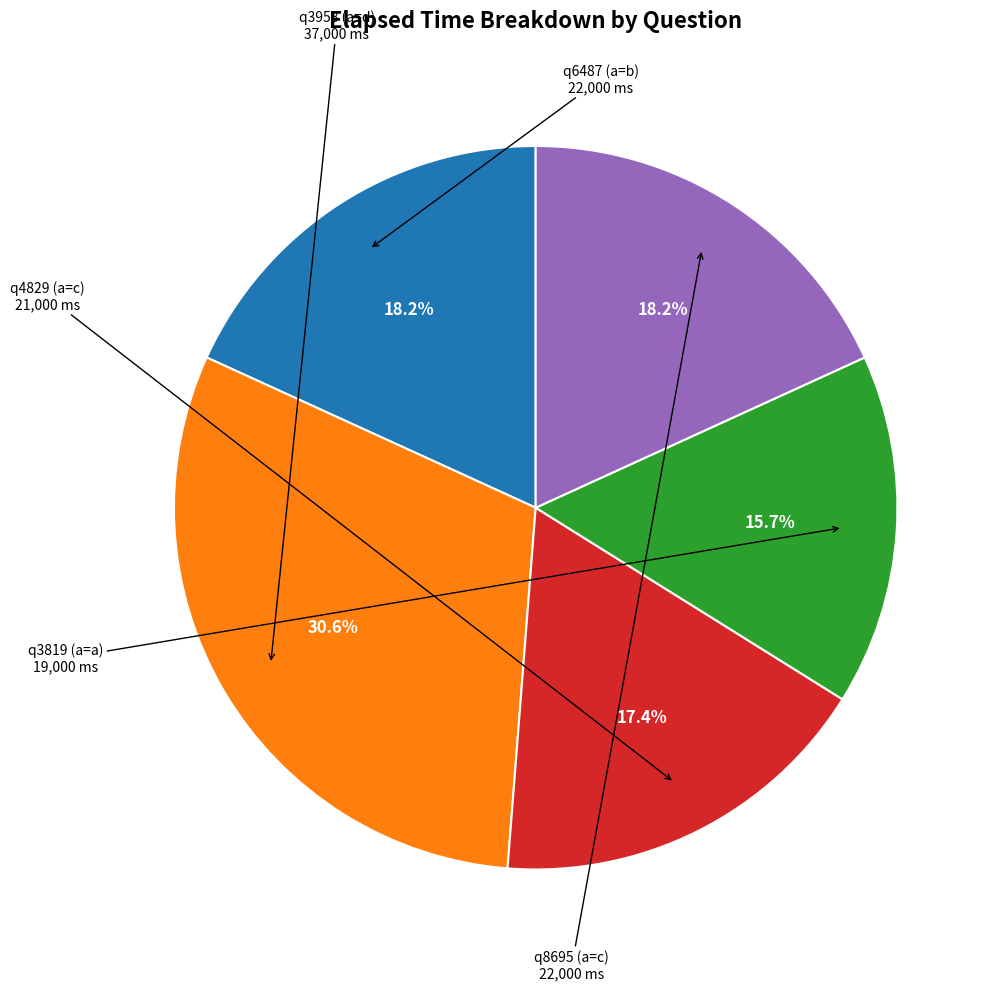

Is there any slice that represents more than half of the pie?

No